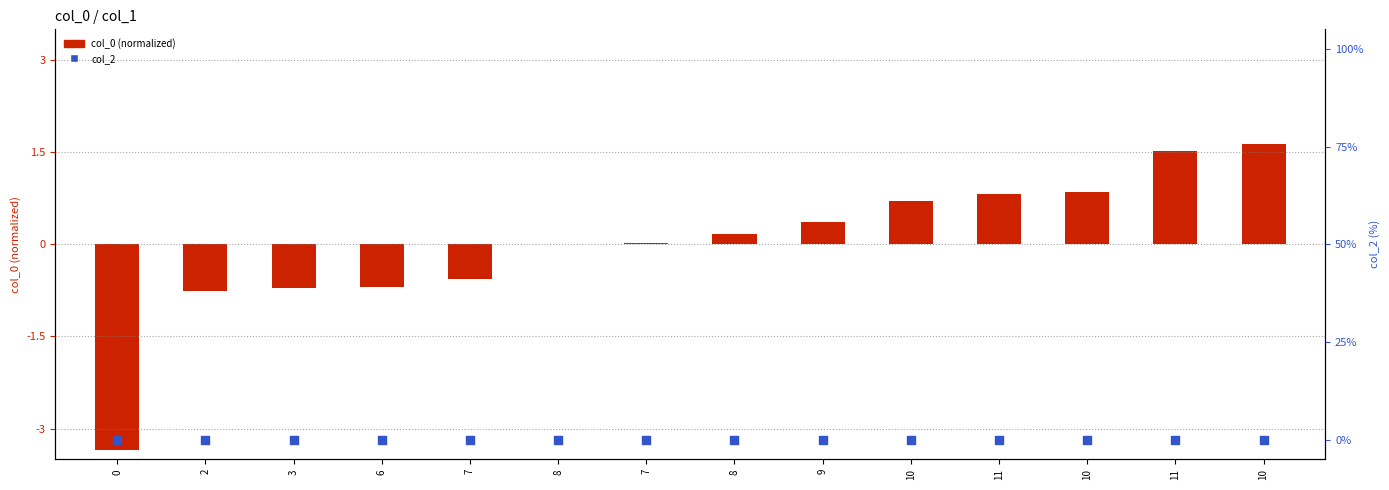

What are all the series names shown in the legend?

col_0 (normalized), col_2